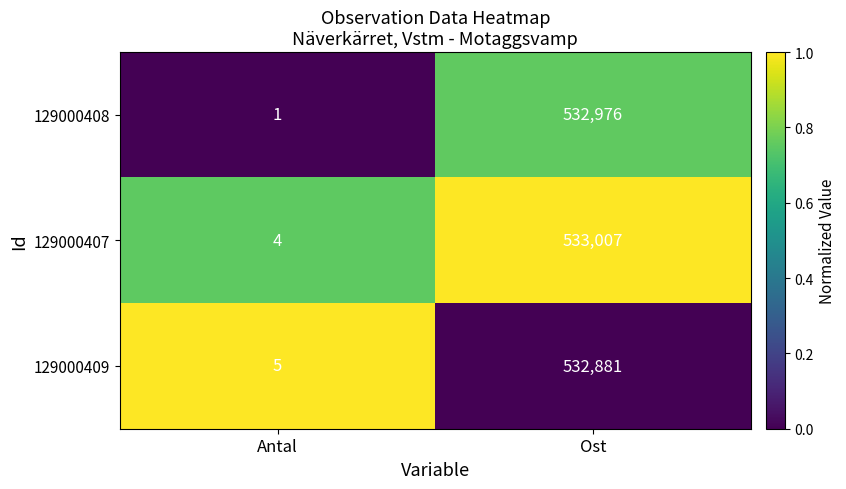

Rank the series by their maximum value, from highest to lowest.

129000407, 129000408, 129000409